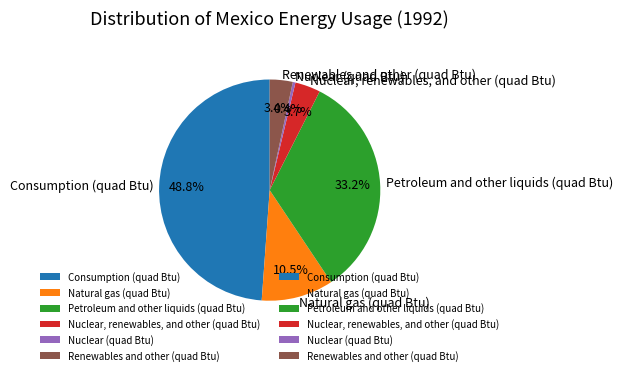

Is it true that Petroleum and other liquids (quad Btu) is 21% of the pie?

False